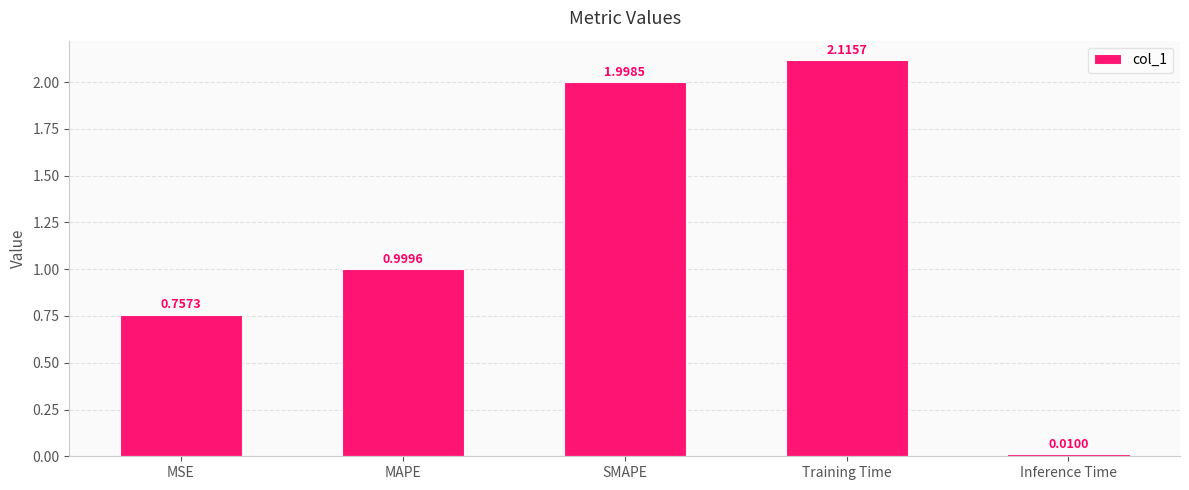

Rank the categories by value from highest to lowest.

Training Time, SMAPE, MAPE, MSE, Inference Time